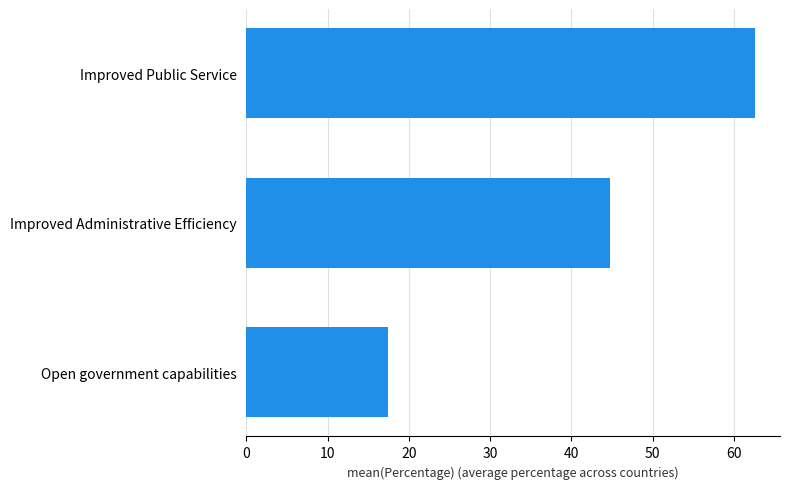

Reading bottom to top, what are all the values shown in this chart?

17.4	44.8	62.5